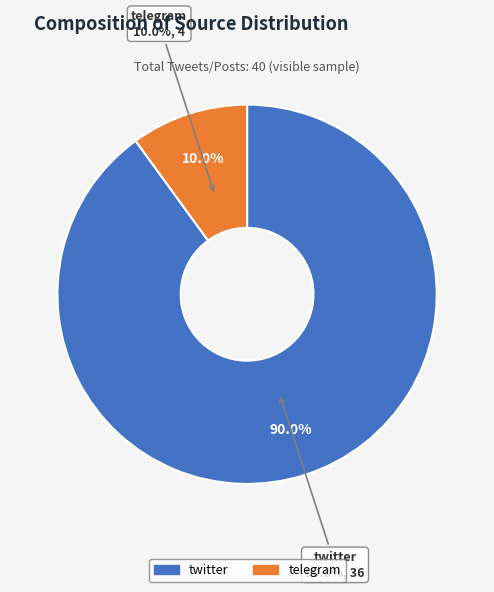

Is it true that twitter is 73% of the pie?

False